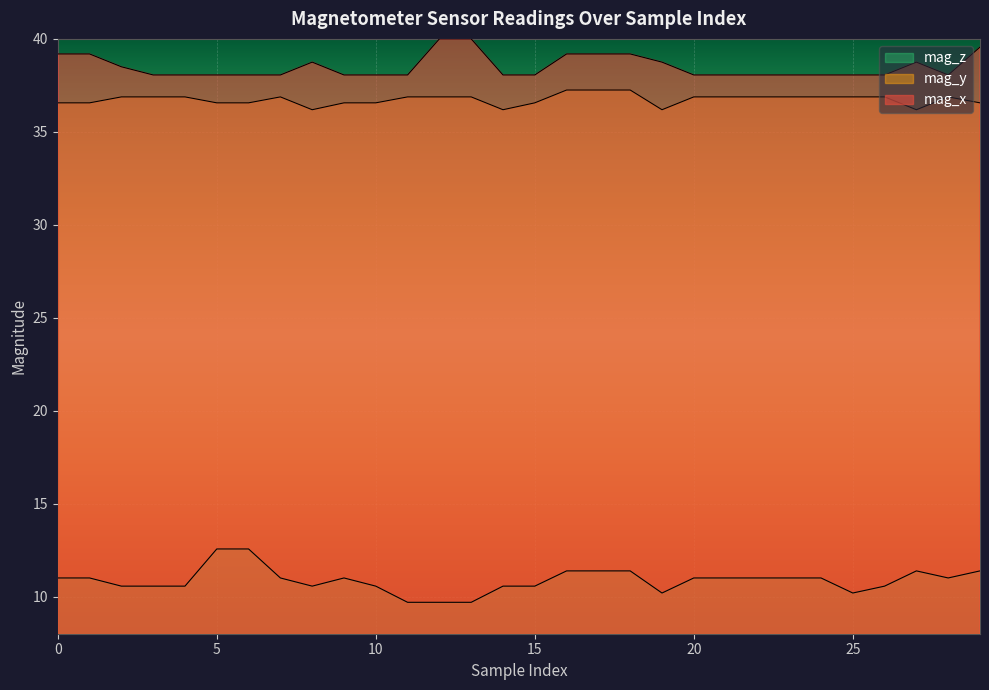

How many categories are shown in the chart?

30